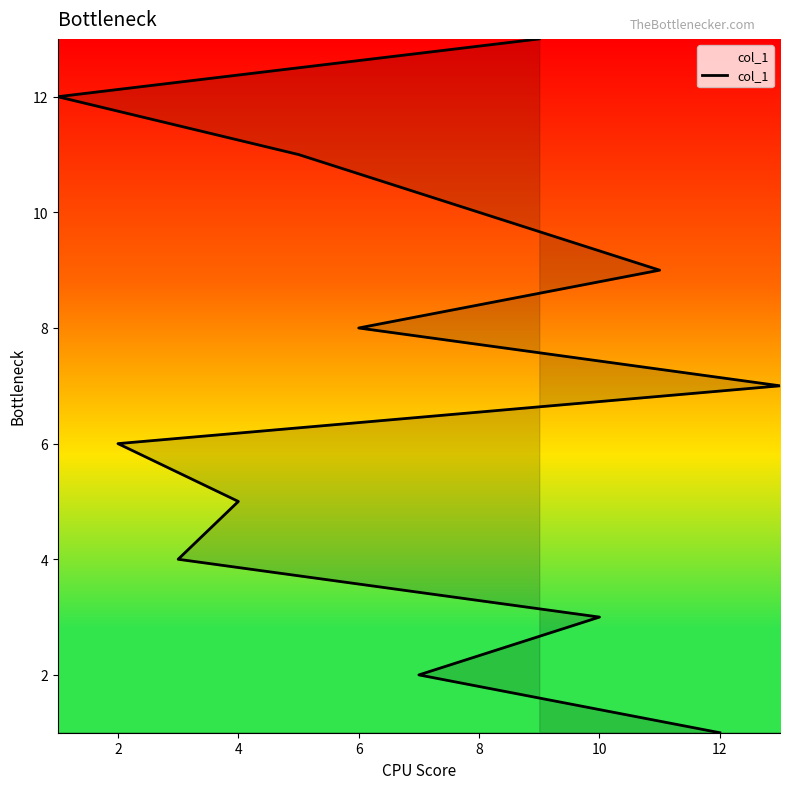

What is the average value?

7